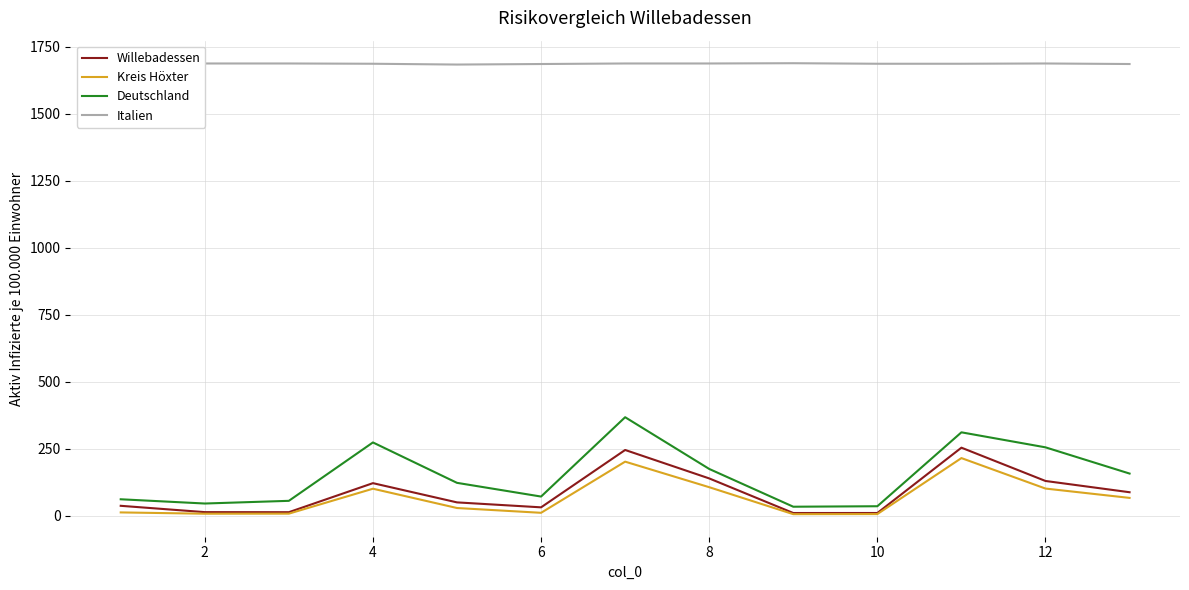

Which series has the largest total across all categories?

Italien